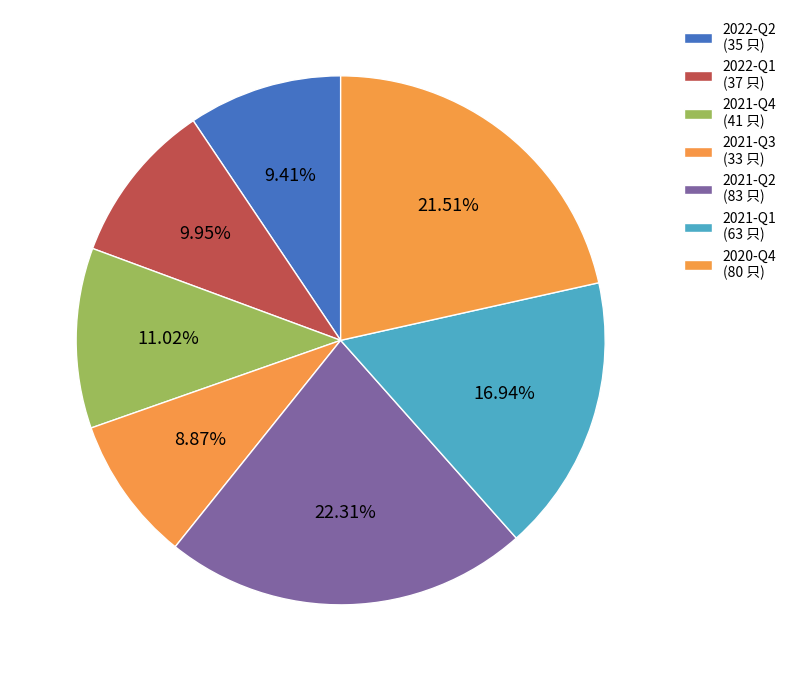

To the nearest percent, what is the difference between the largest and smallest slice percentages?

13%